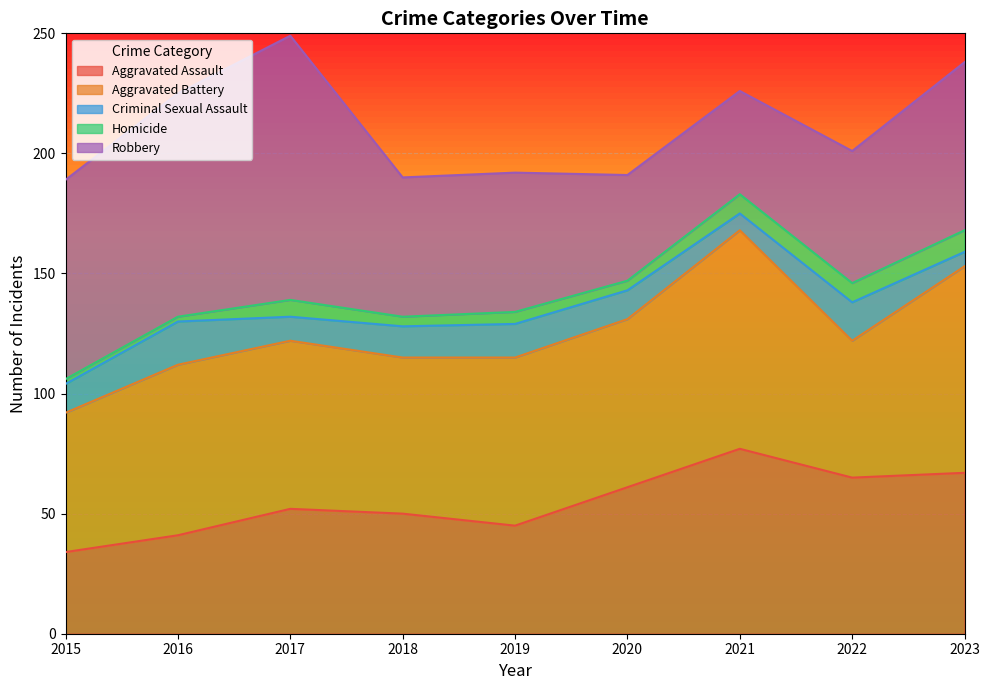

At which label does Aggravated Battery first exceed 70?

2016